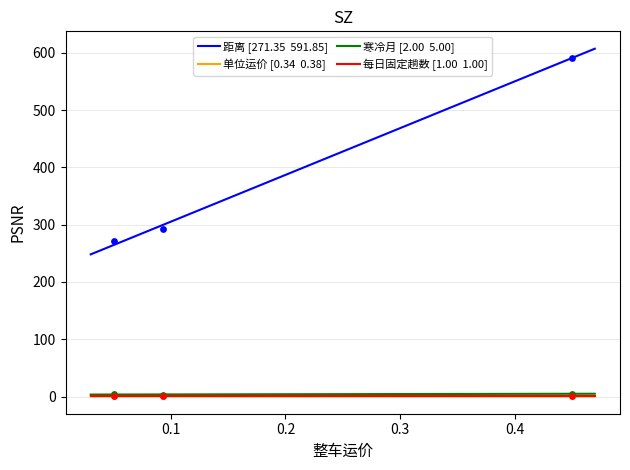

At how many categories does at least one series exceed 190?

3